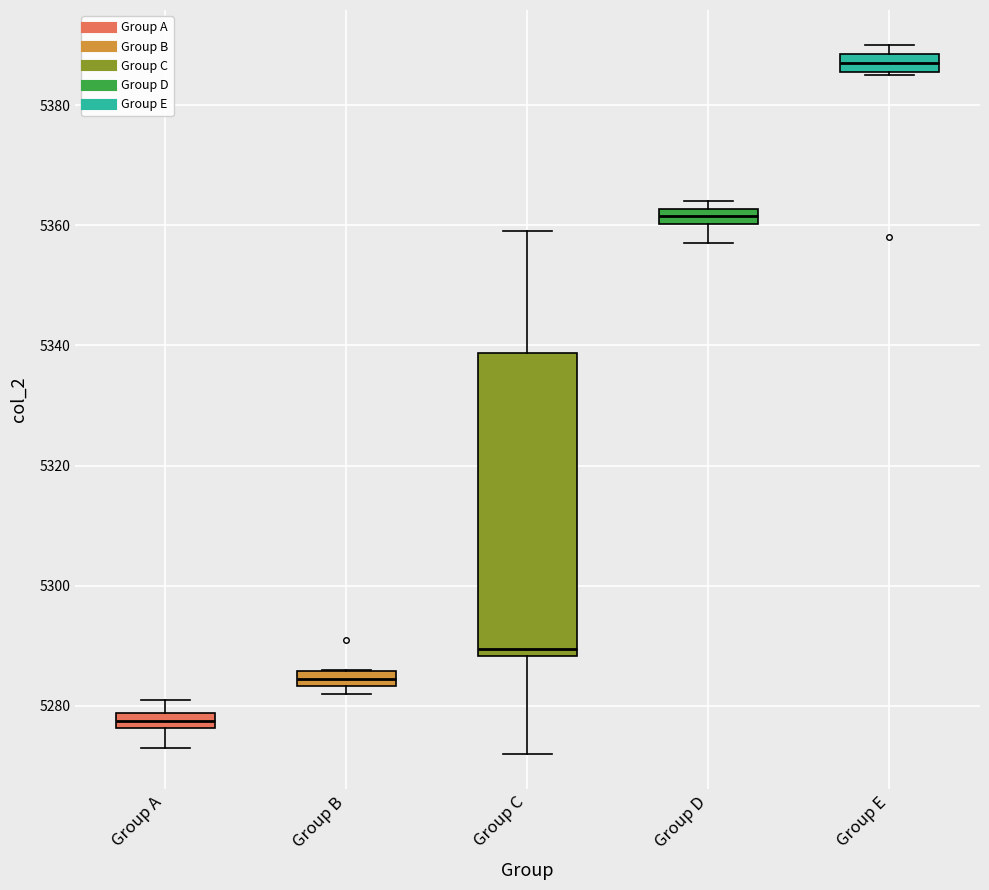

Where is the upper edge of the box for Group E on the y-axis? The values are not printed on the chart, so give them approximately, as read against the axis.

5388